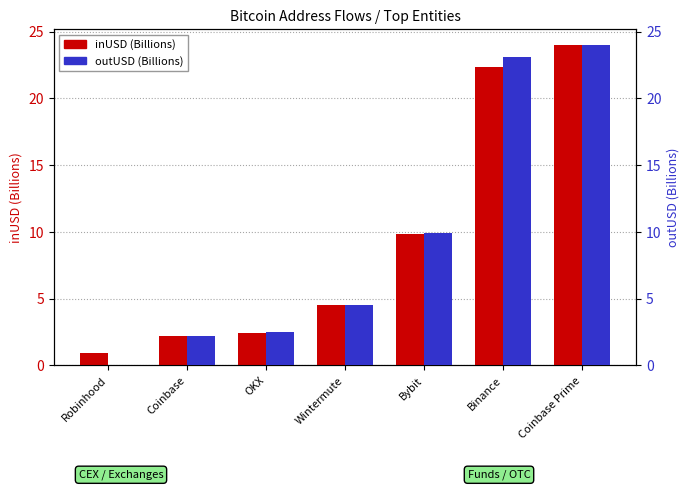

At which category is the sum across all series the highest?

Coinbase Prime